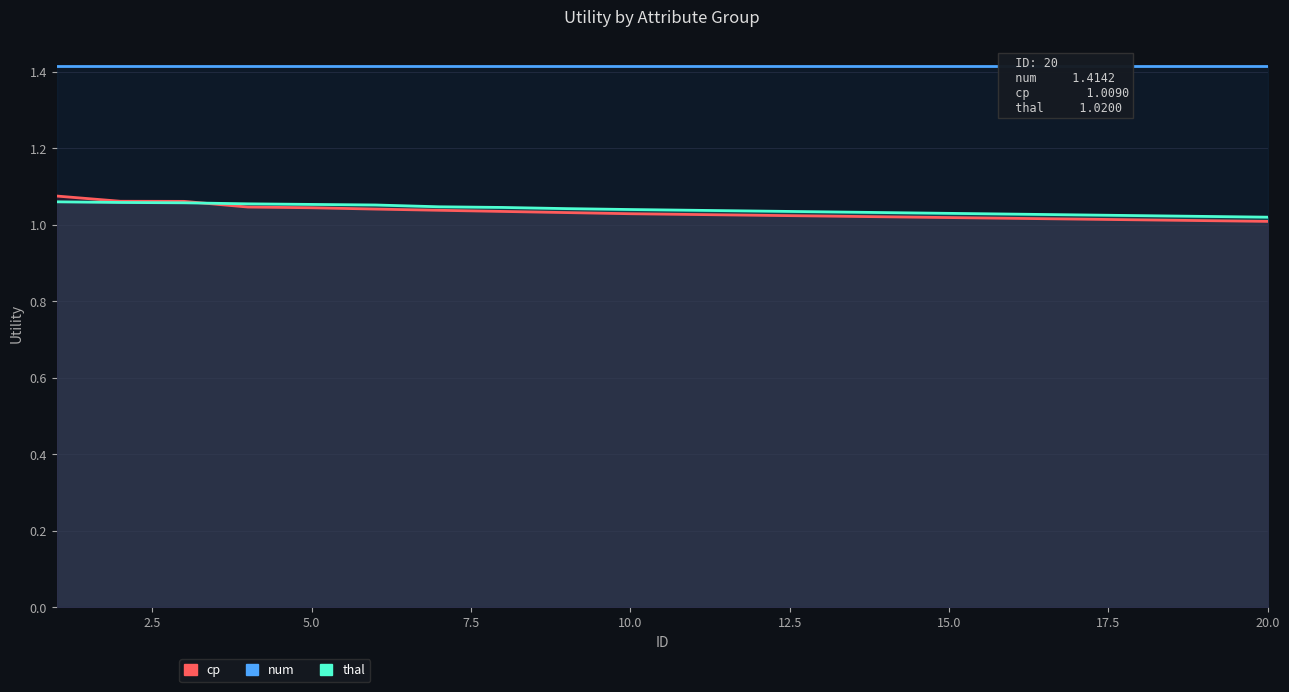

What is the difference between the maximum and minimum values in the cp series?

0.1